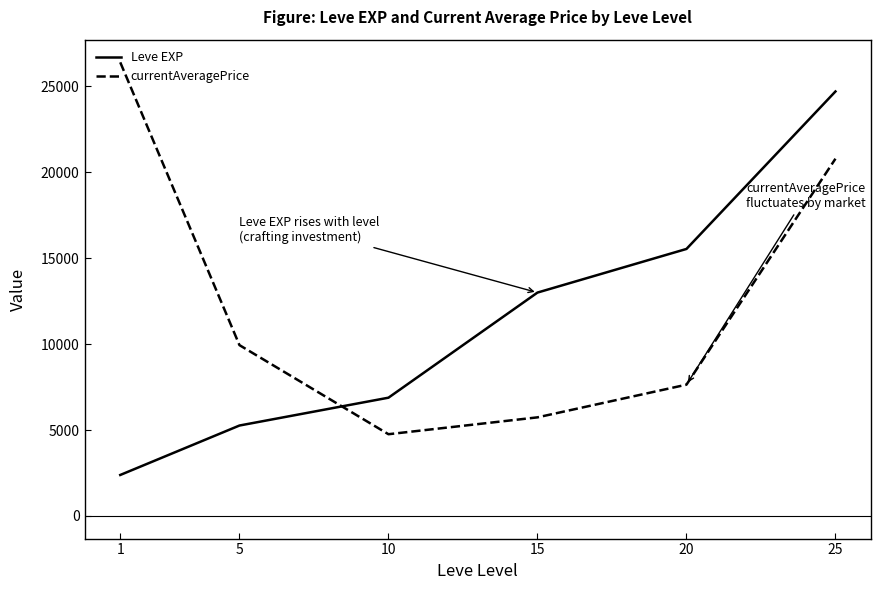

List the series in order of their peak value, lowest first.

Leve EXP, currentAveragePrice